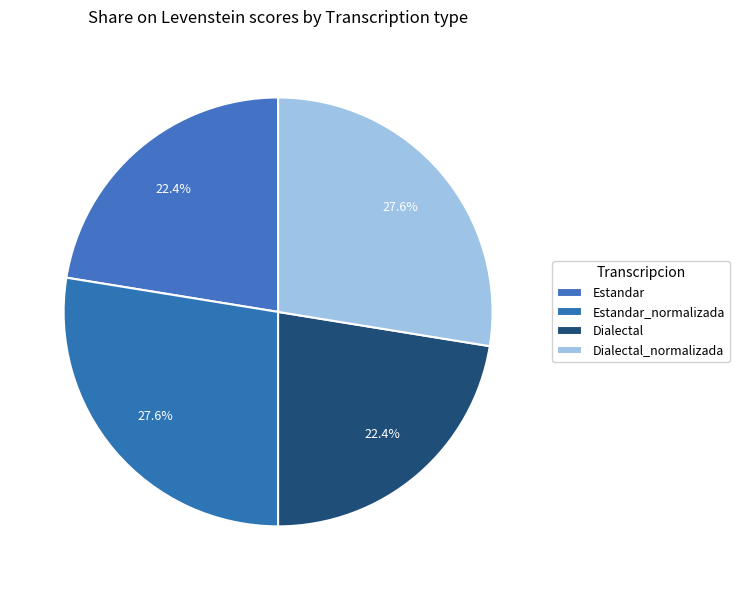

Which has a higher value, Estandar or Dialectal_normalizada?

Dialectal_normalizada